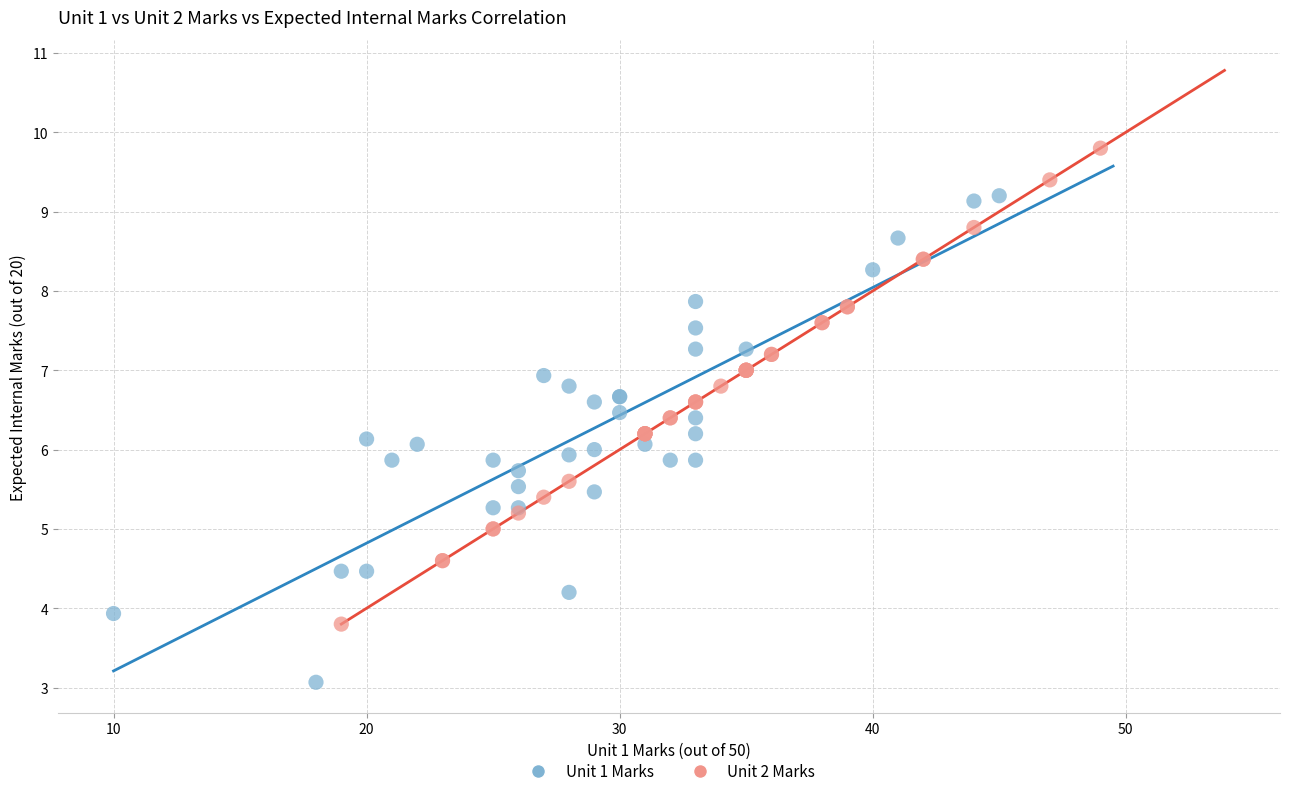

Which series reaches the maximum Y coordinate?

Unit 2 Marks